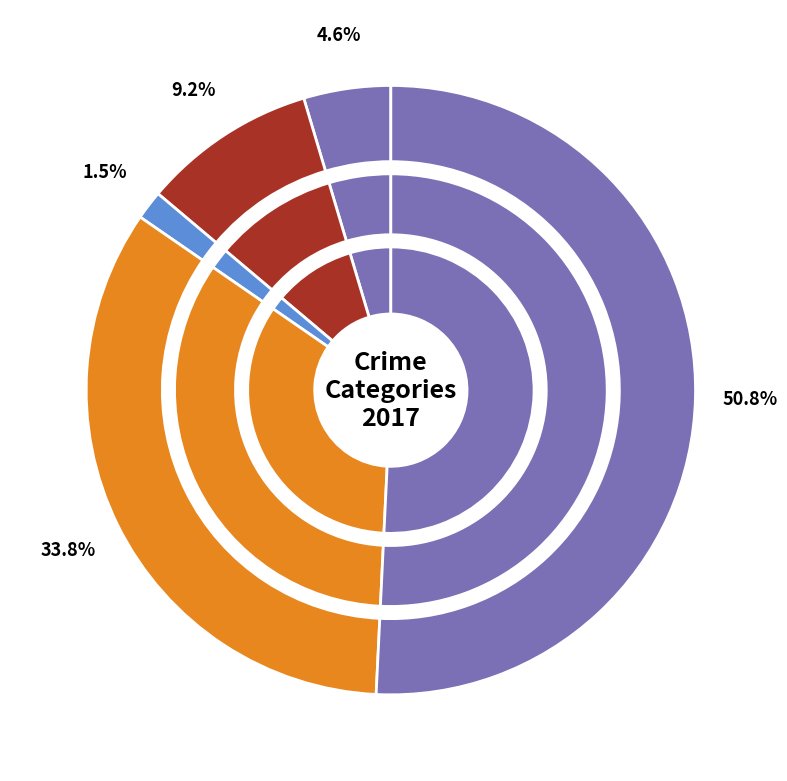

Is it true that 3 is 34% of the pie?

True